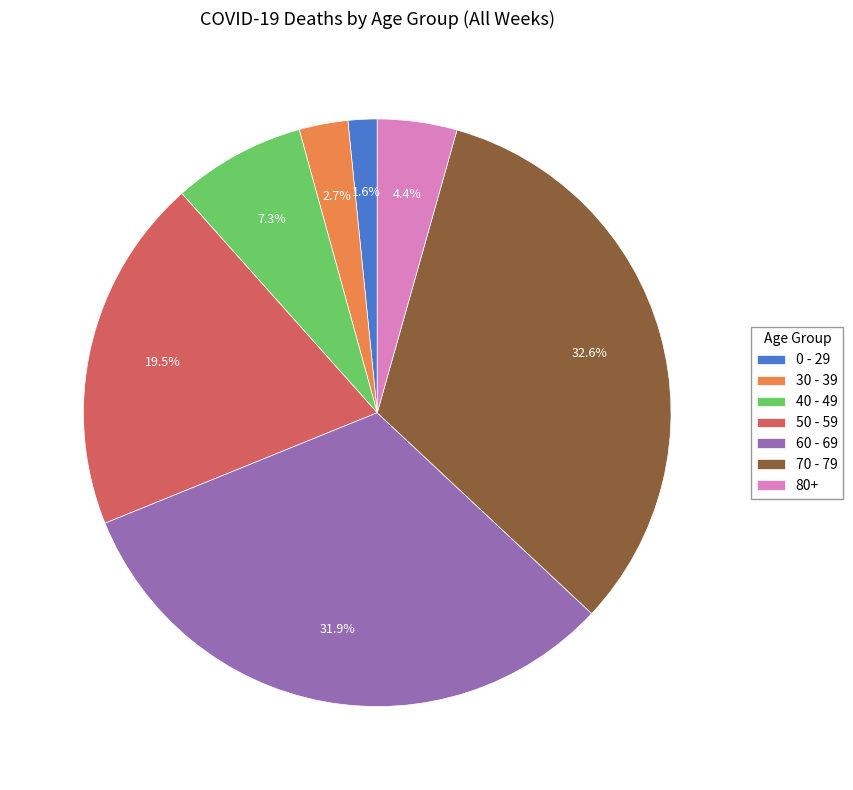

Rank the categories by value from lowest to highest.

0 - 29, 30 - 39, 80+, 40 - 49, 50 - 59, 60 - 69, 70 - 79